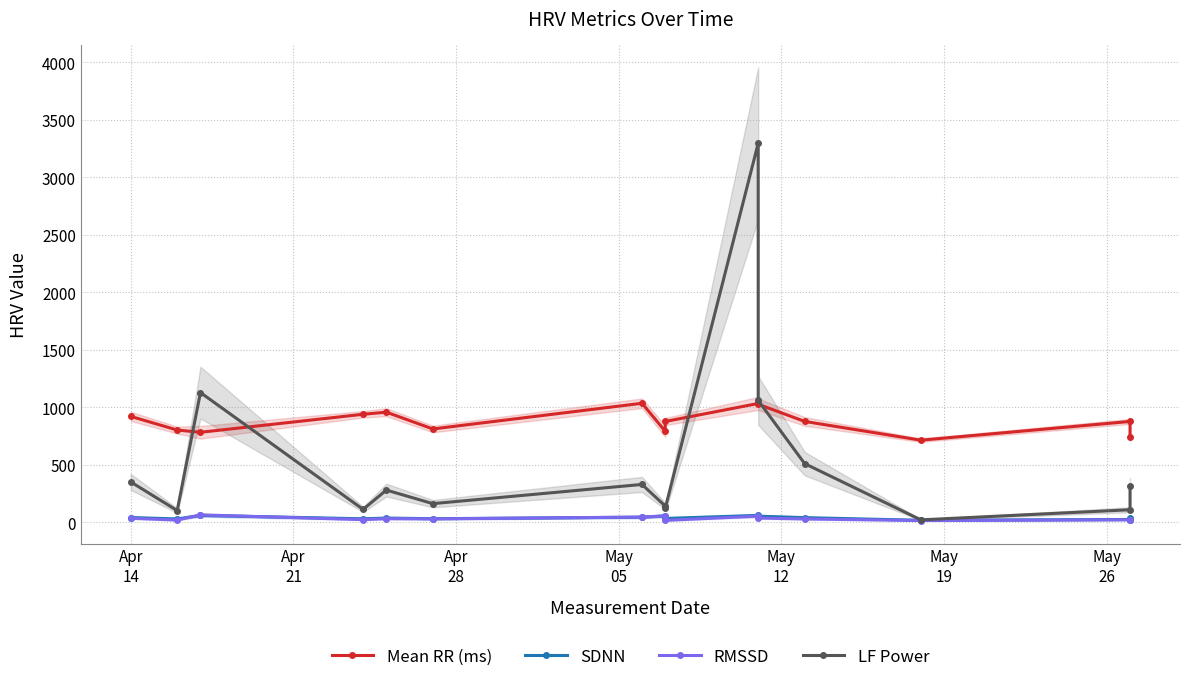

At which label does SDNN first exceed 36?

Apr
14